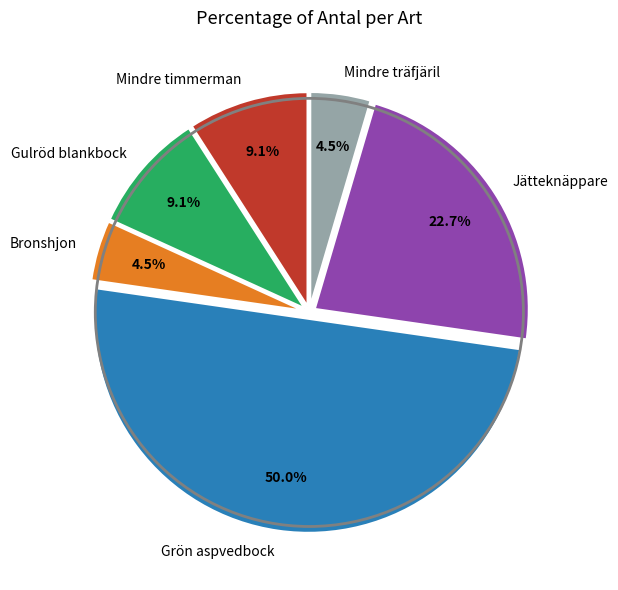

Which slice is the largest?

Grön aspvedbock